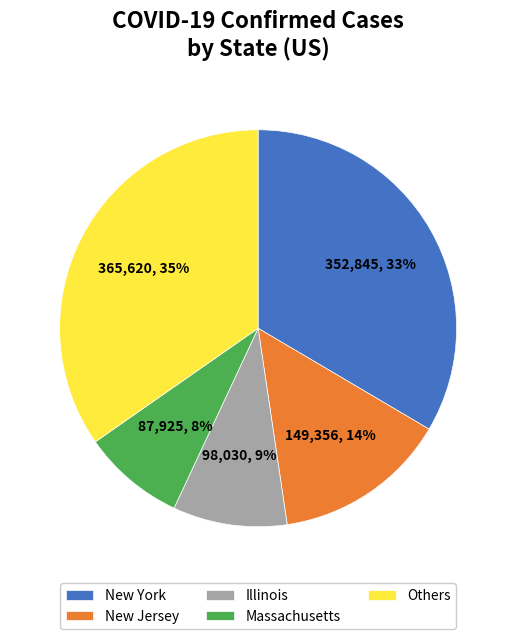

What is the largest slice in the pie chart?

Others